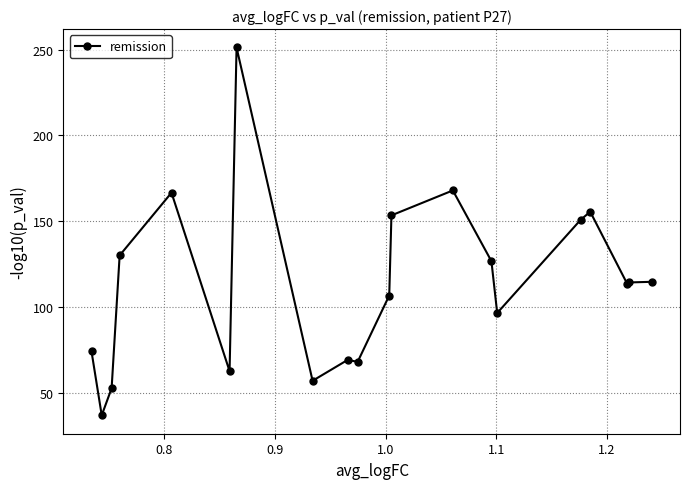

What is the value of the 5th point from the left?

166.7